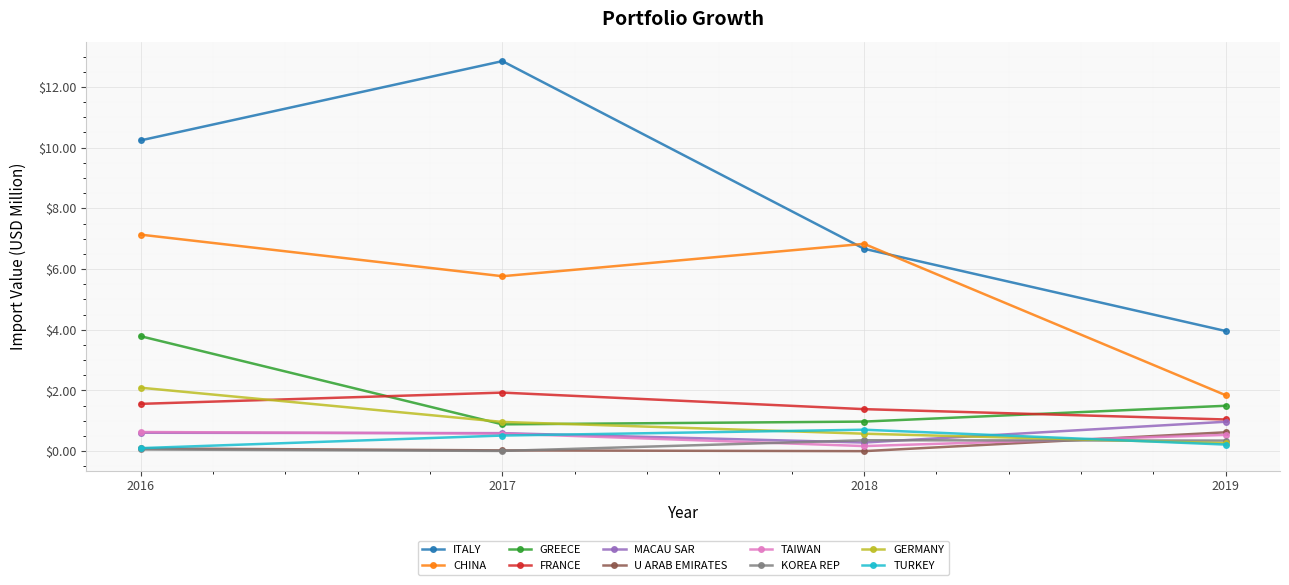

What is the value of the KOREA REP point at the 4th from the left?

0.3